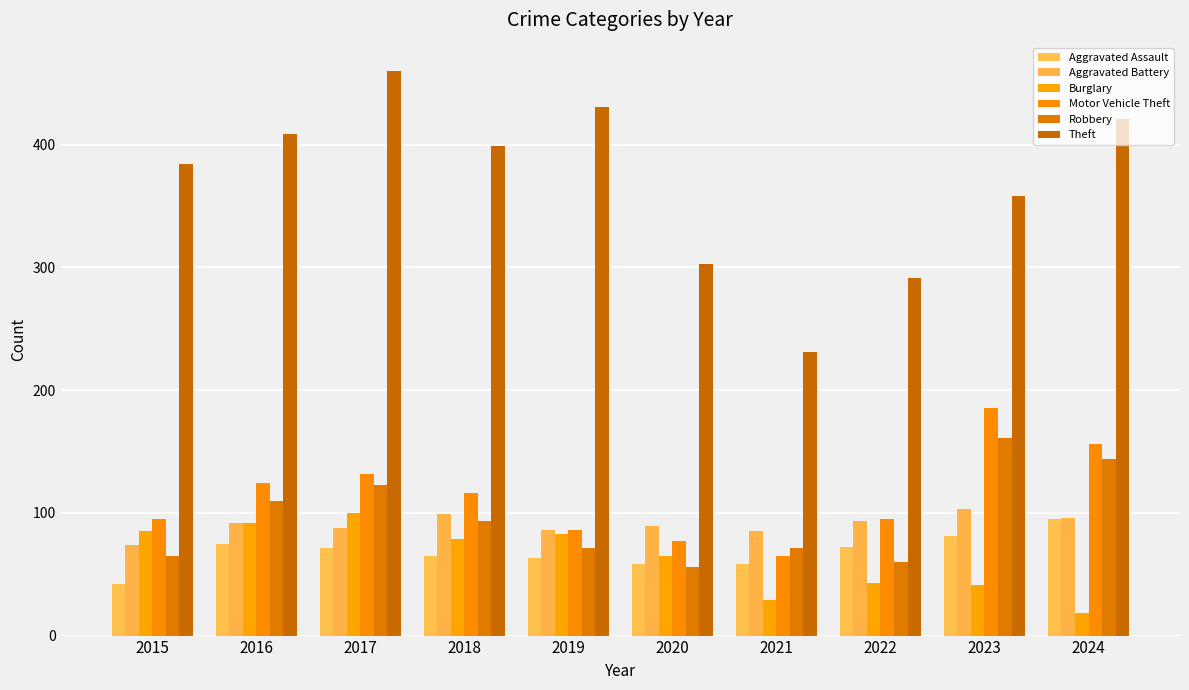

The Aggravated Assault series shows 58 at 2020. True or false?

True